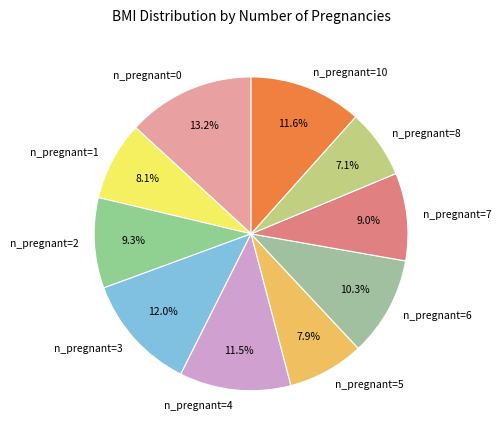

Is there a majority slice in this chart?

No